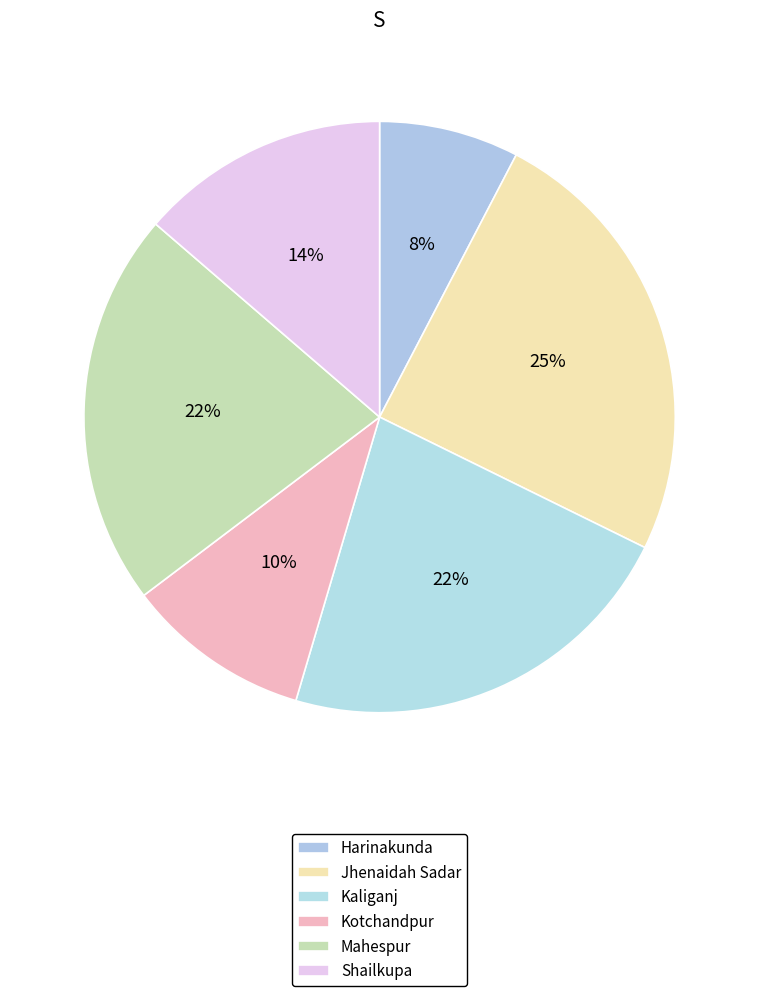

How many segments does this pie chart have?

6